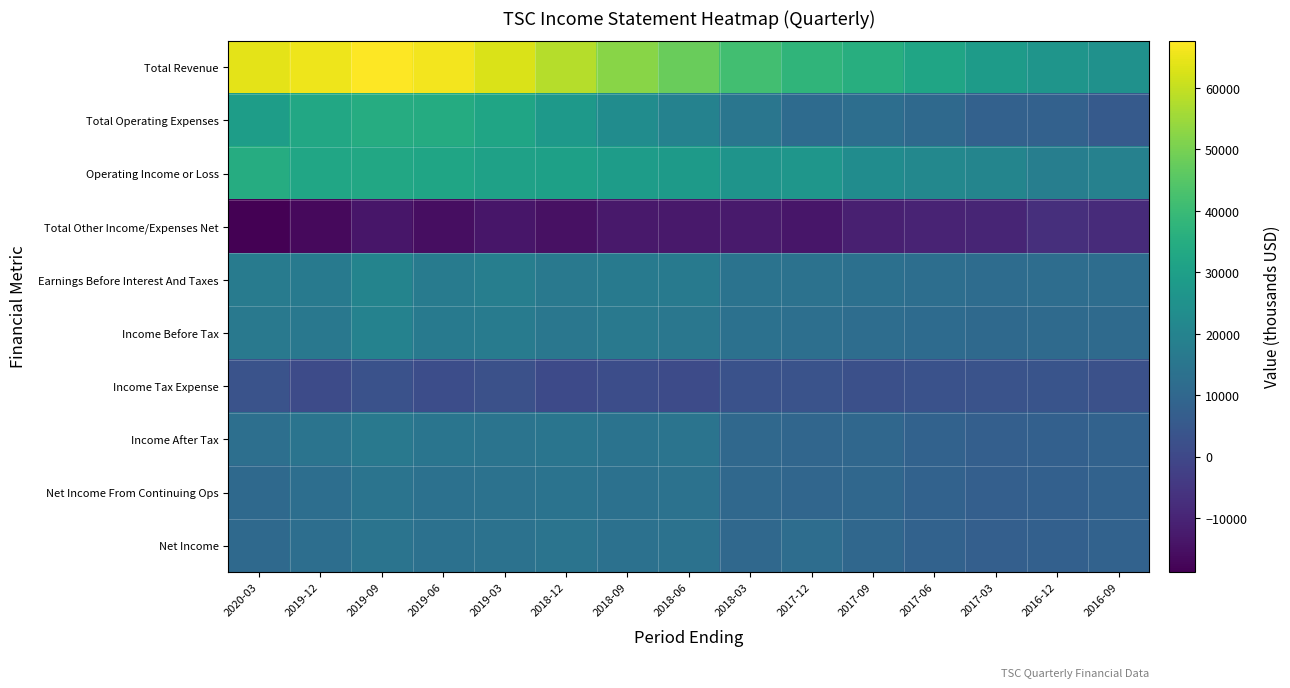

What is the difference between the highest and lowest values at 2018-03?

54100